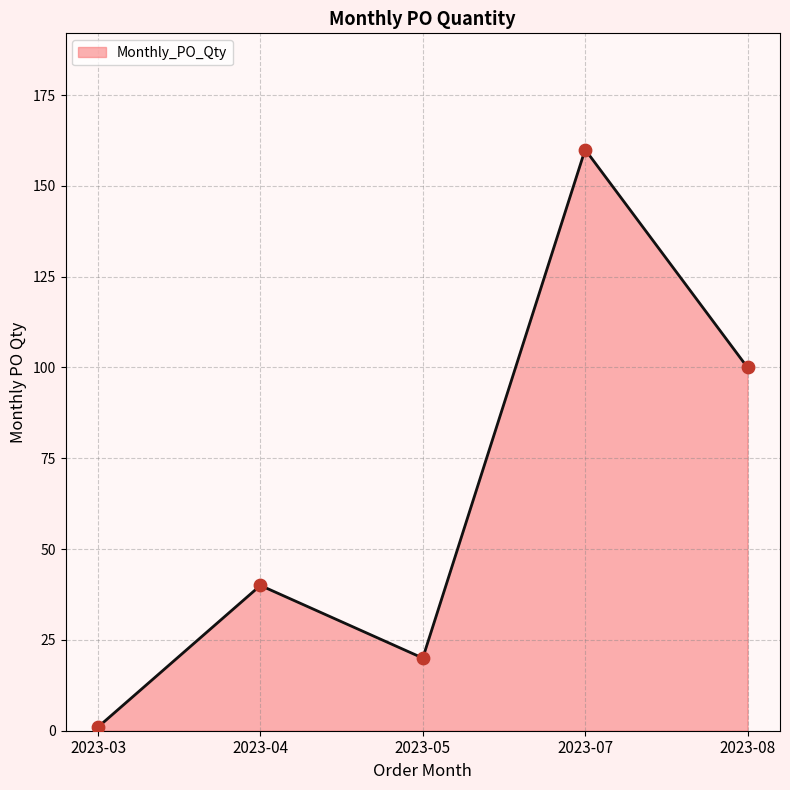

What is the ratio of the value at 2023-08 to the value at 2023-05?

5.0